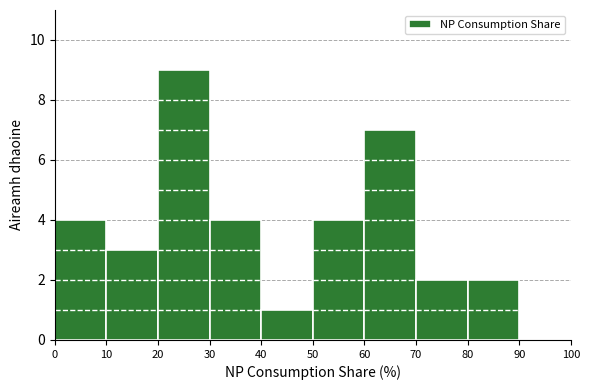

How tall is the bar that spans 40 to 50 on the x-axis? The values are not printed on the chart, so give them approximately, as read against the axis.

1